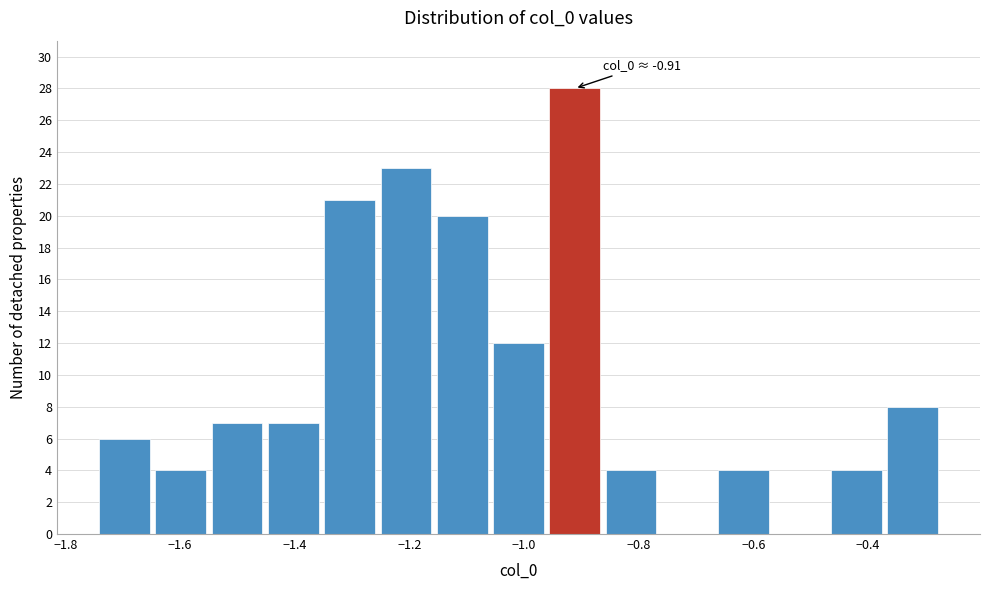

Over which range of the x-axis is the bar tallest?

-0.96 to -0.86